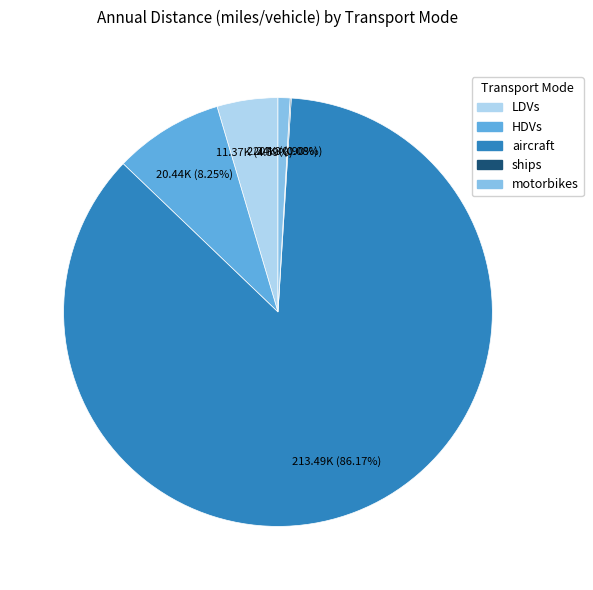

Which slice is the largest?

aircraft